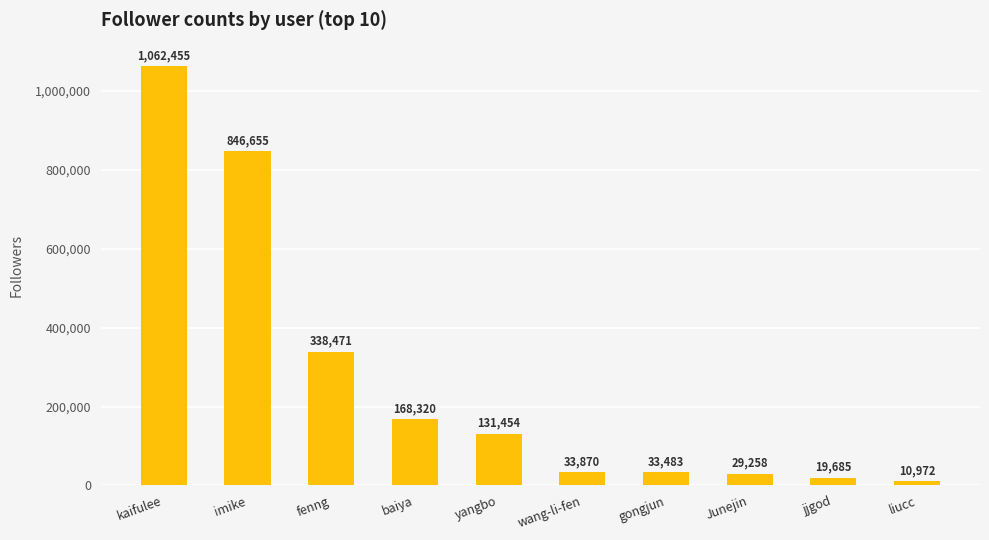

Are the bars horizontal?

No